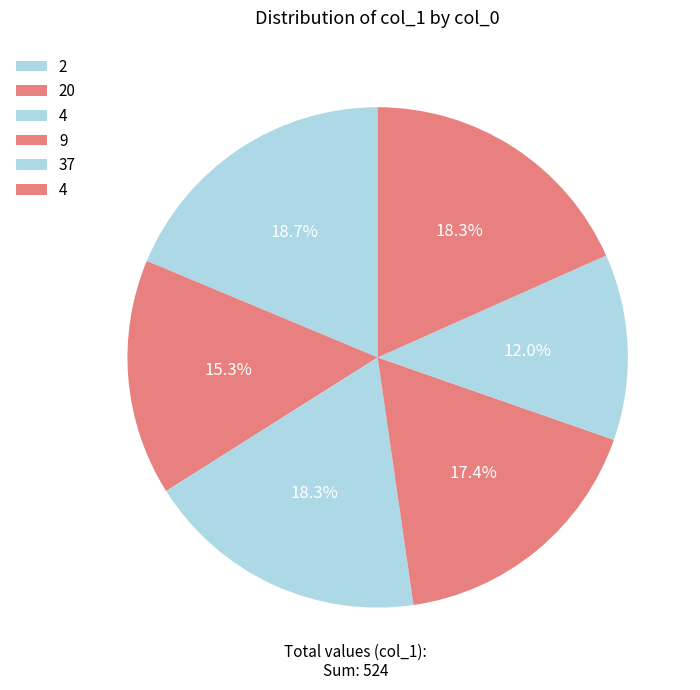

Count the number of slices in the pie.

6